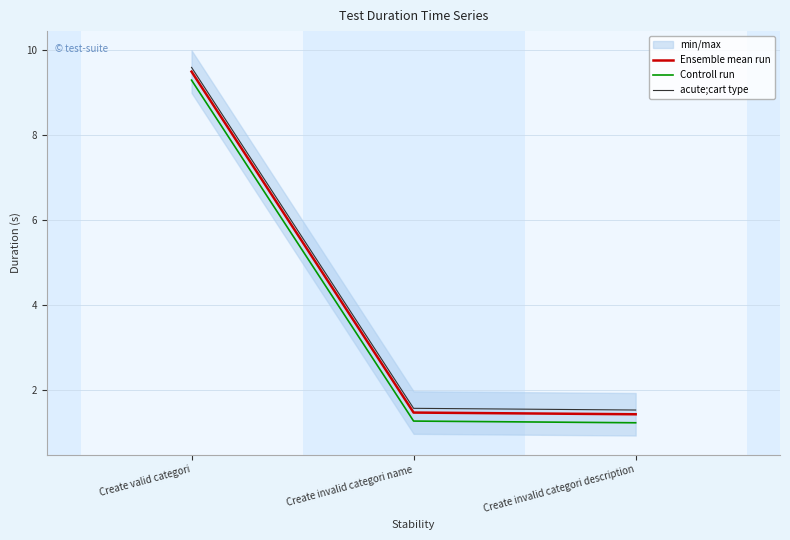

Rank the series at Create invalid categori description from lowest to highest value.

Controll run, Ensemble mean run, acute;cart type